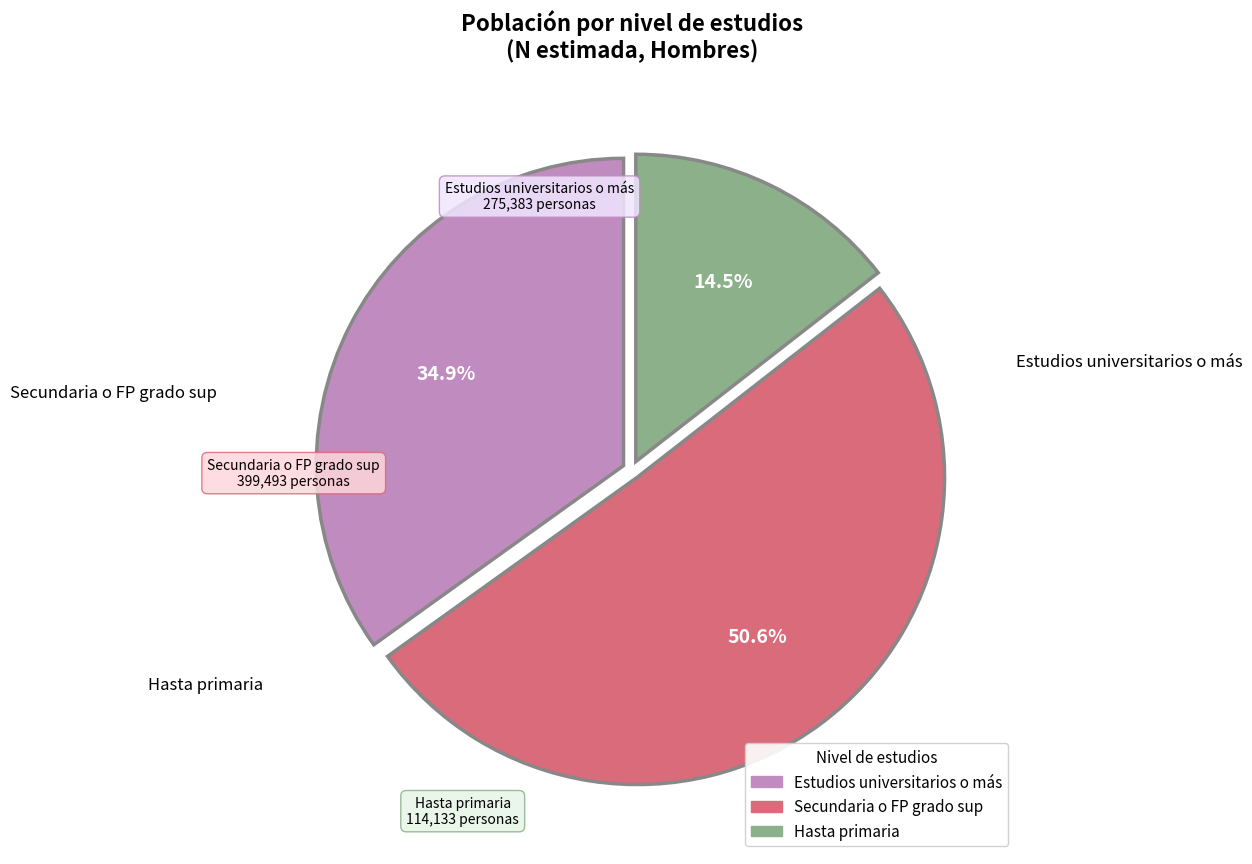

Combined, do Hasta primaria and Estudios universitarios o más account for over 50%?

No